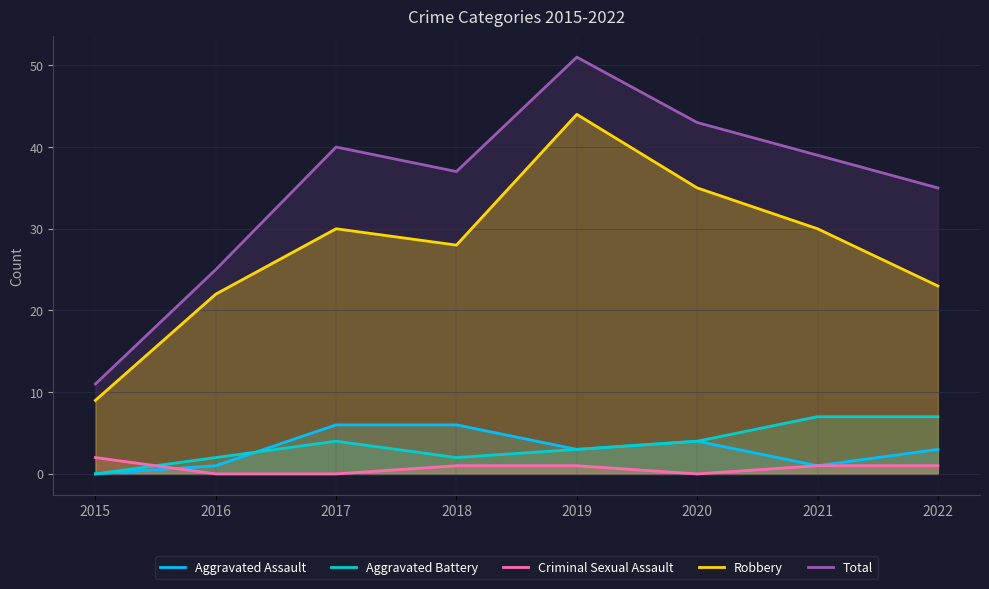

What is the sum of the Aggravated Assault values at 2020 and 2021?

5